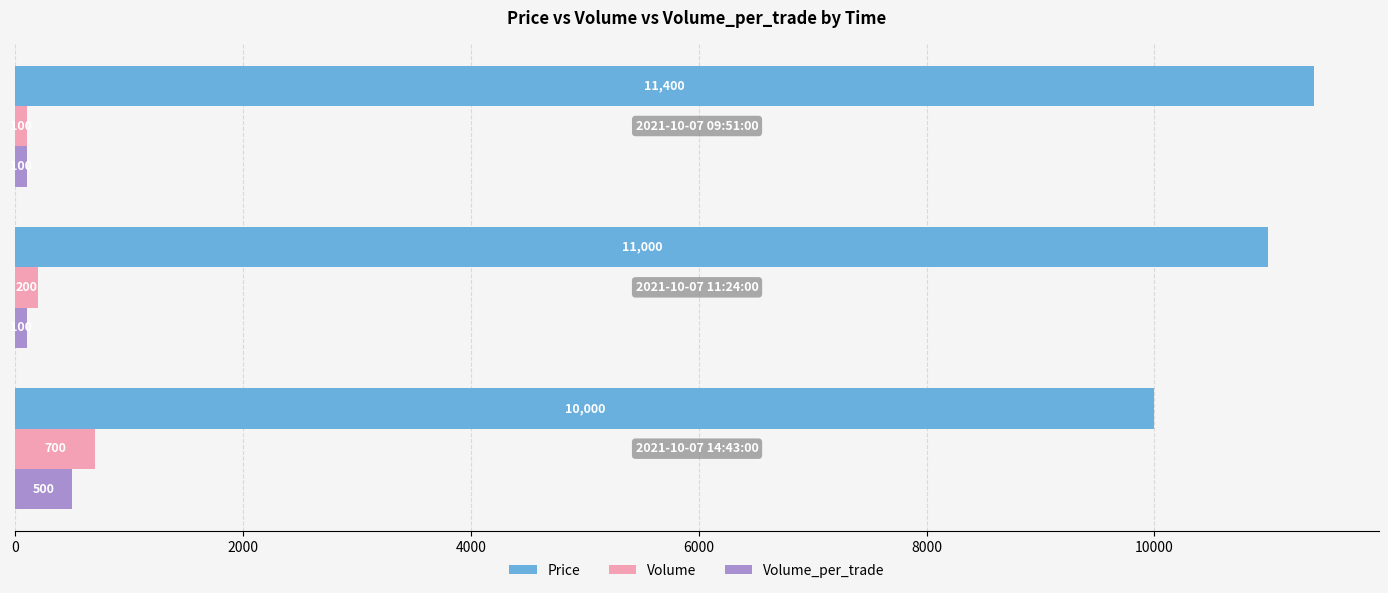

What is the maximum value for Volume?

700